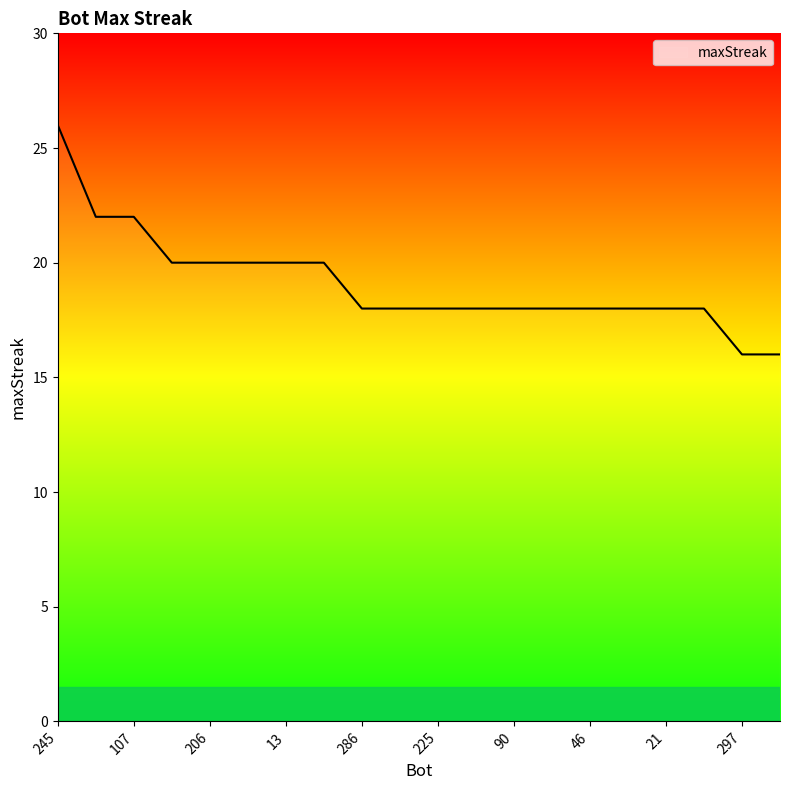

What is the maximum value shown in the chart?

26